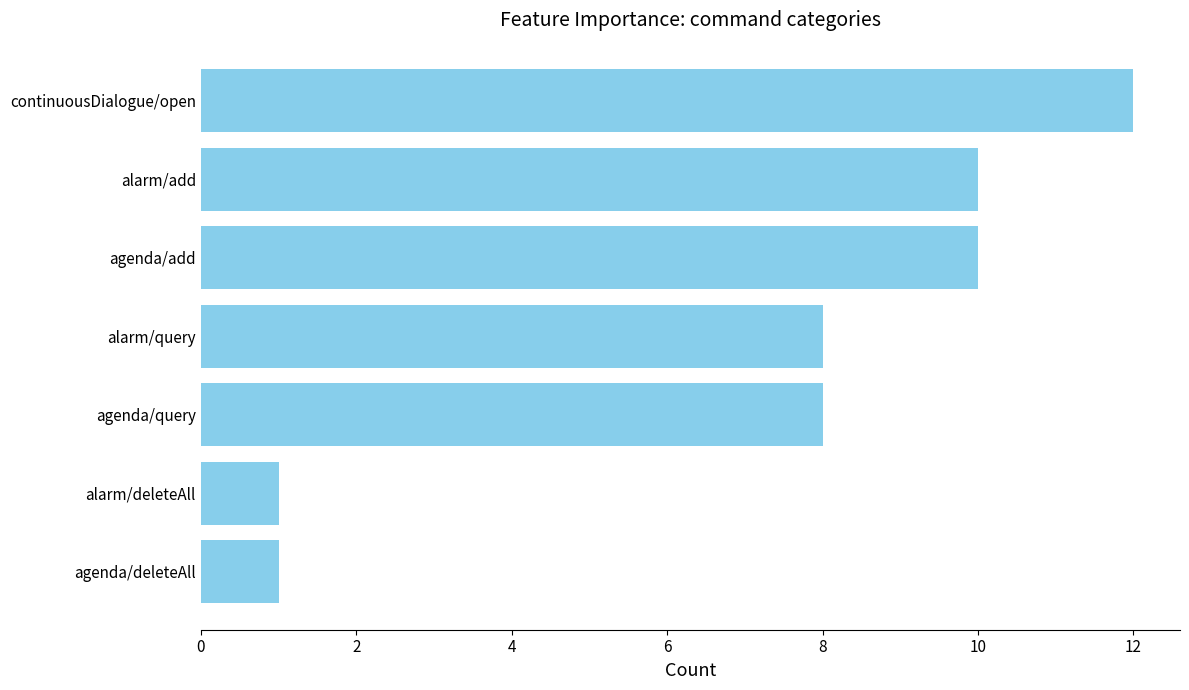

Read the value at alarm/add.

10